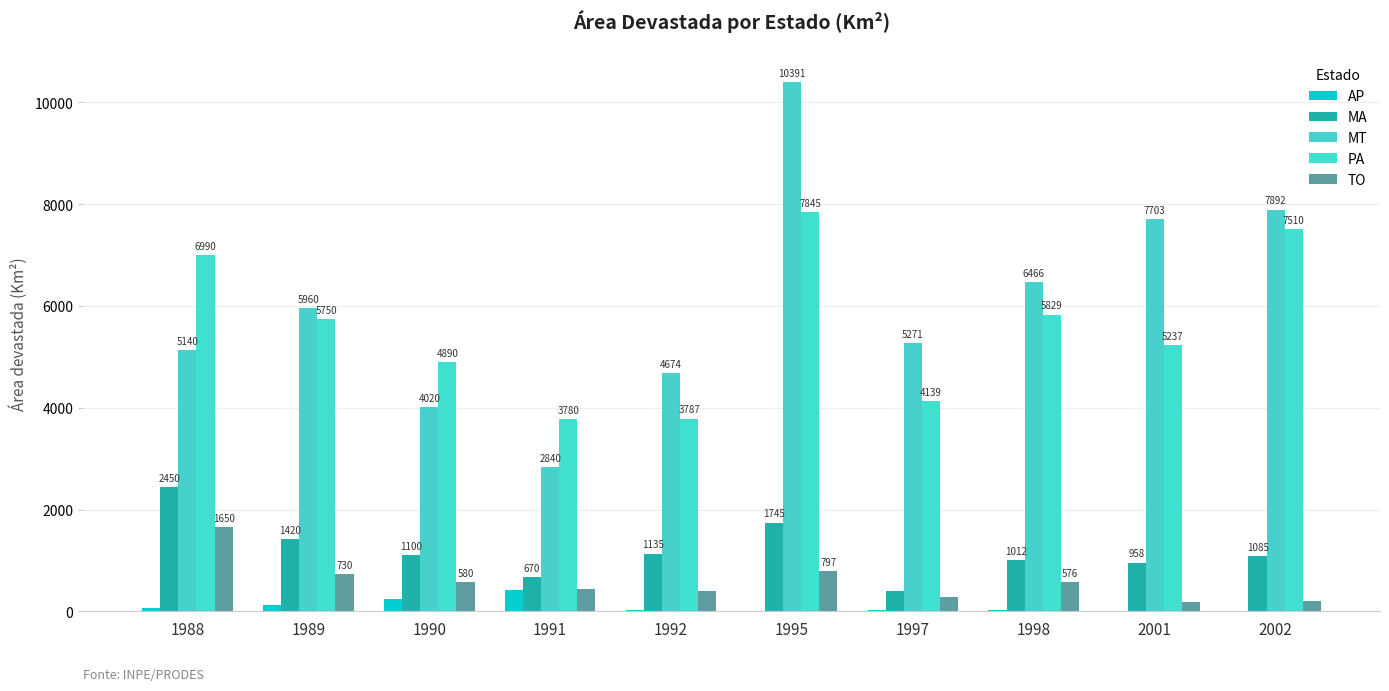

The AP series shows 410 at 1991. True or false?

True